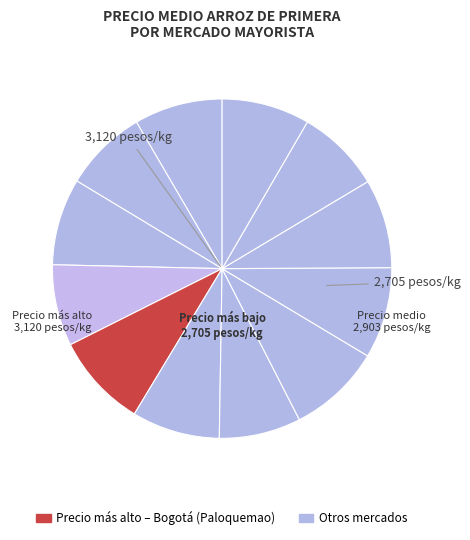

Count the number of slices in the pie.

12